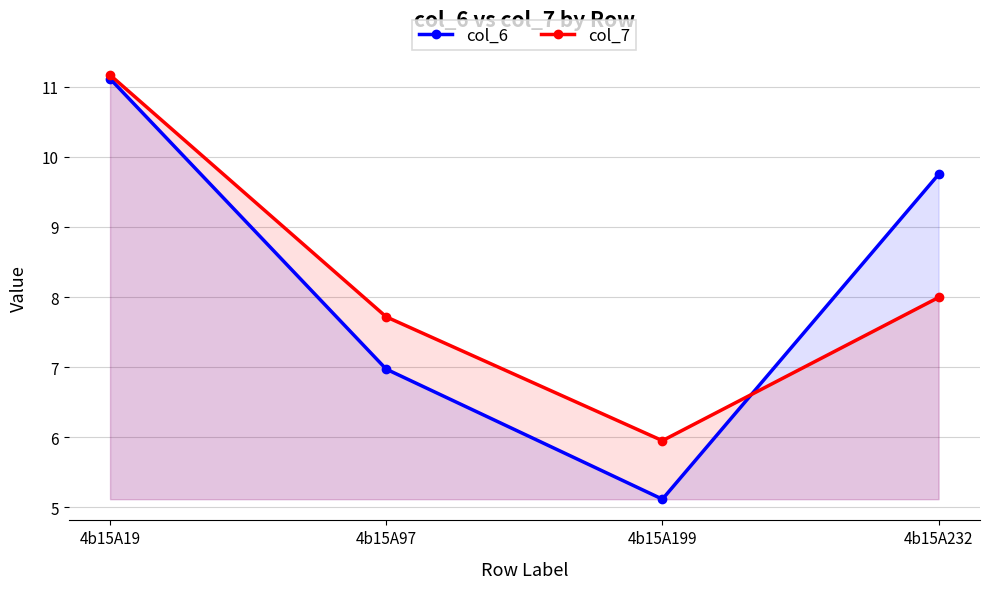

At which category does col_7 reach its first local valley?

4b15A199